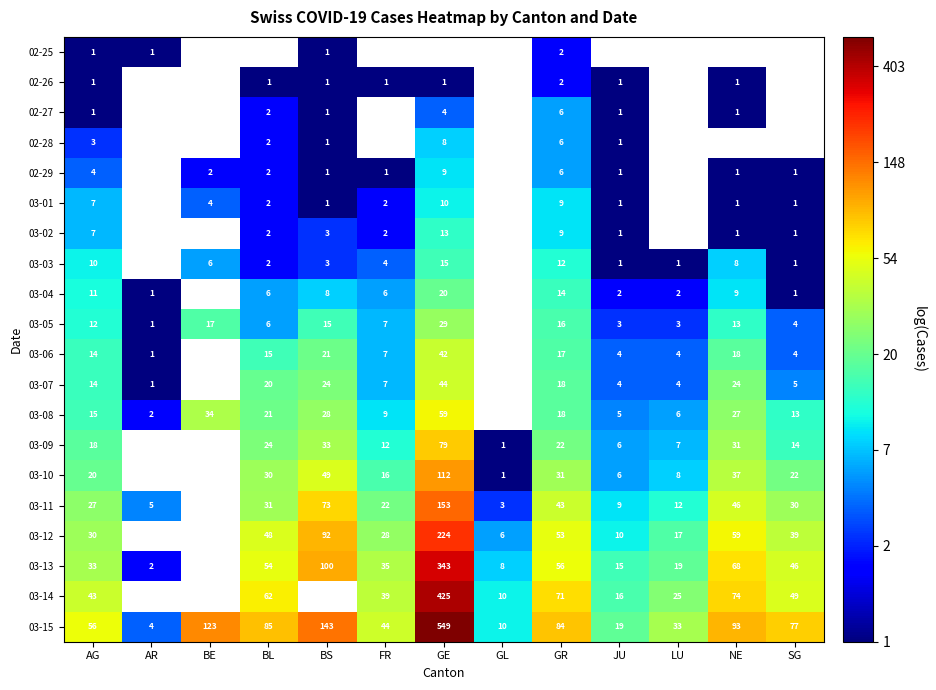

The value of 03-08 at FR is 0.6. True or false?

False